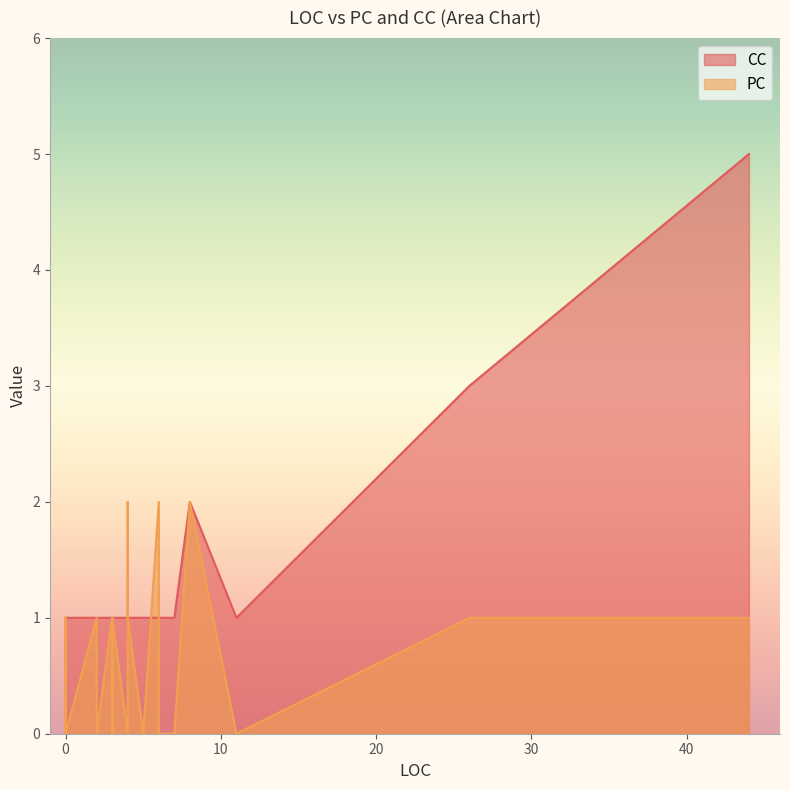

In PC, how many points are higher than both neighbors (excluding endpoints)?

7